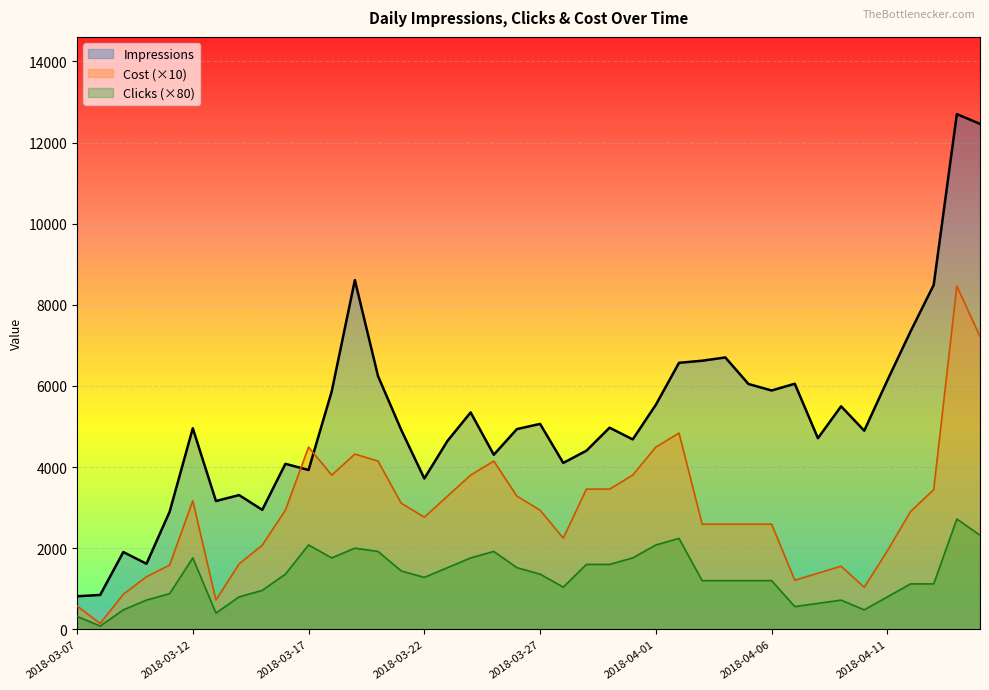

At which label is Clicks closest to 1400?

2018-03-16